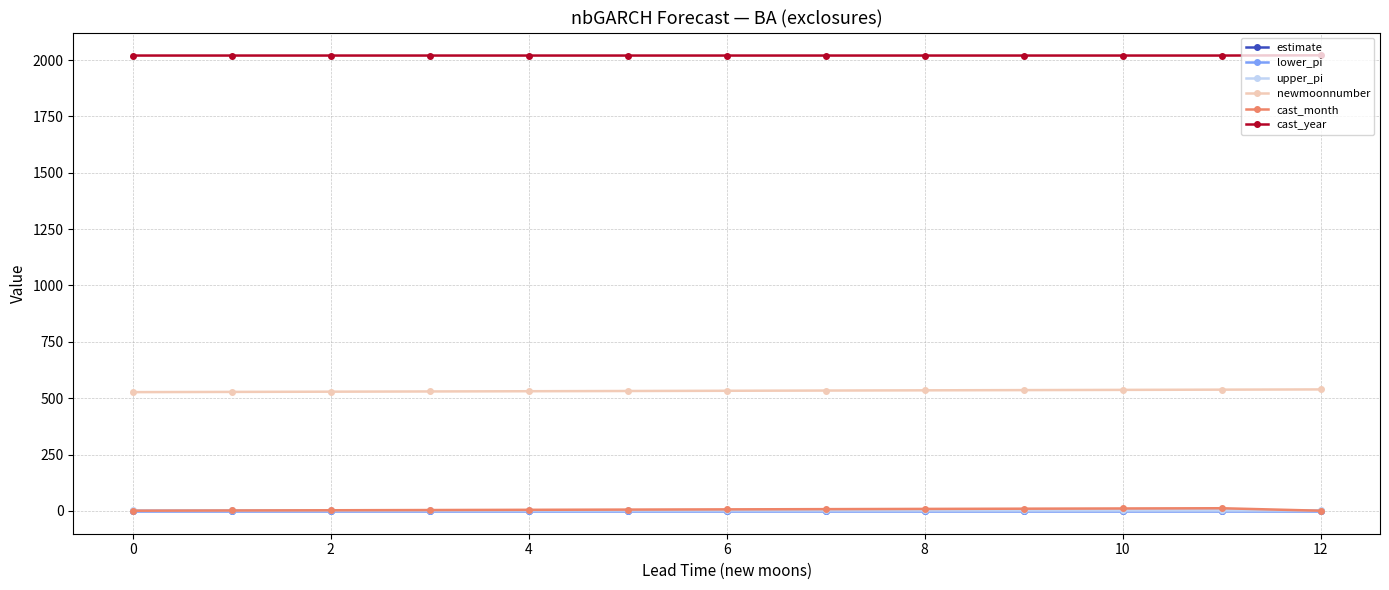

What is the greatest value displayed?

2021.0